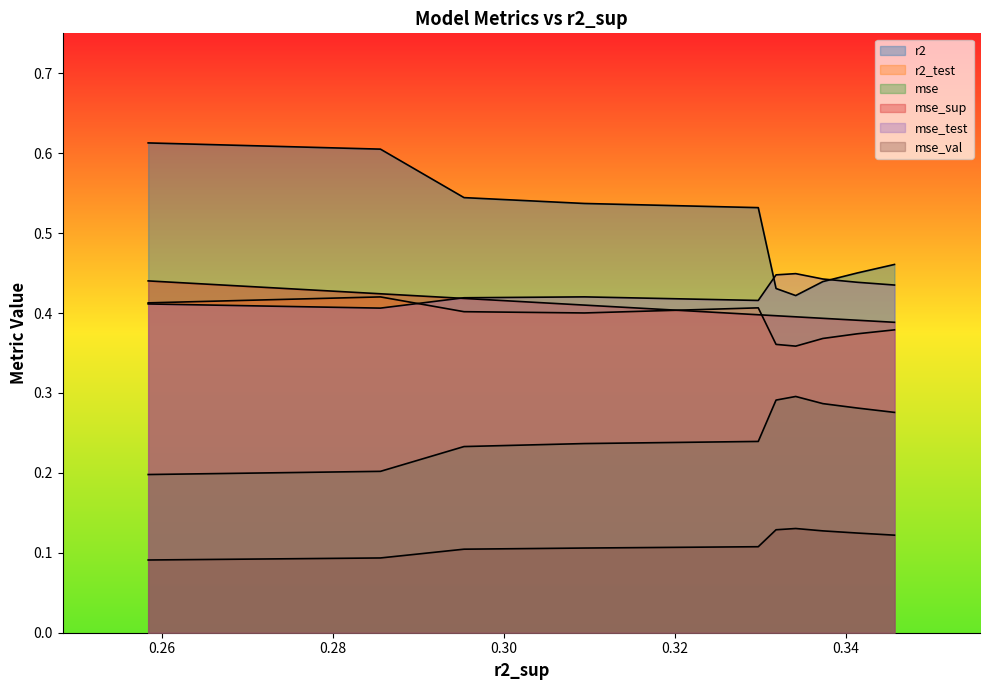

Is the value of mse_sup at 8 greater than the value of mse_val at 5?

Yes